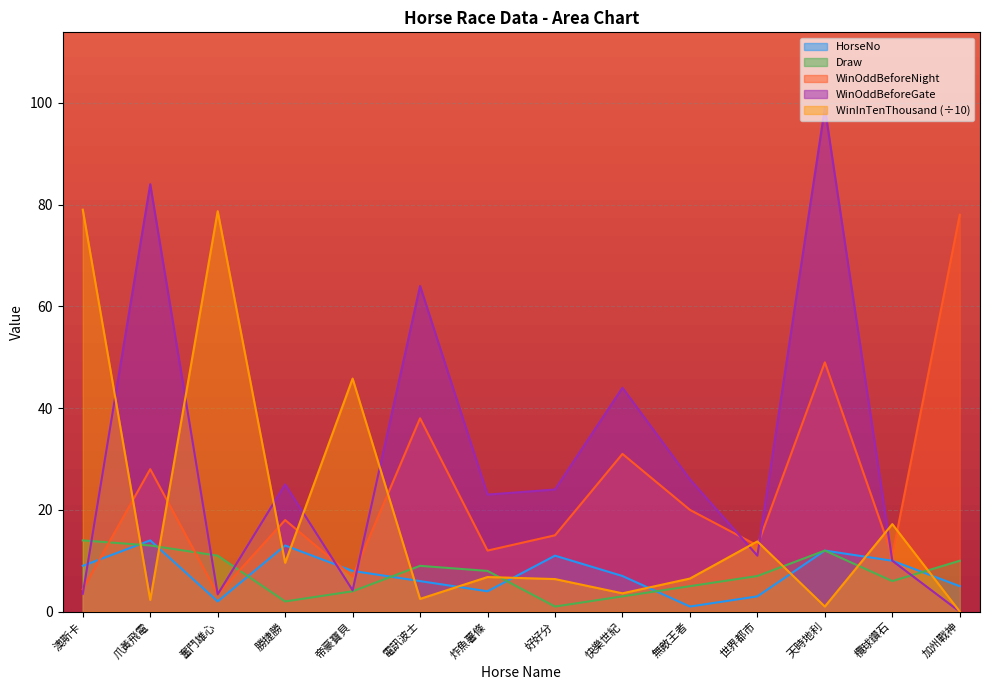

What position from the left is 炸魚薯條?

7